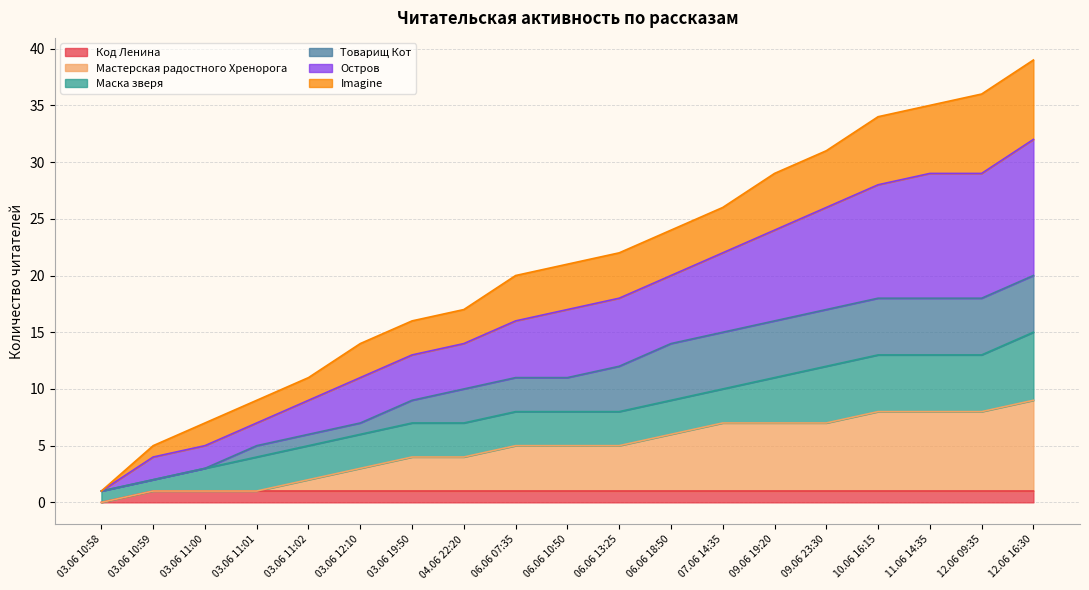

Which category has the lowest value in the Код Ленина series?

03.06 10:58